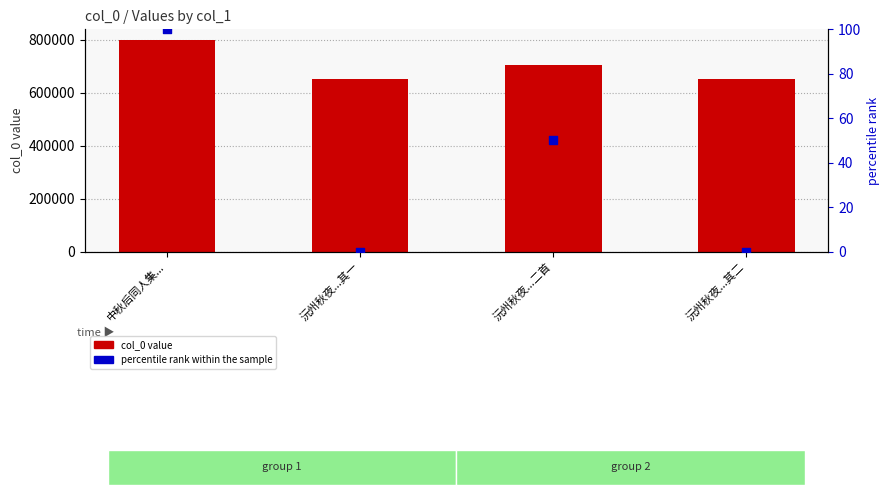

Which series has the largest total across all categories?

col_0